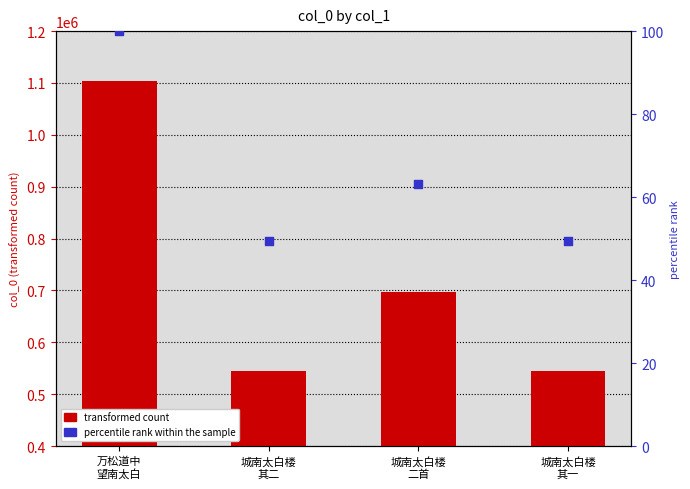

What is the total value across all series at 万松道中
望南太白?

1103754.0